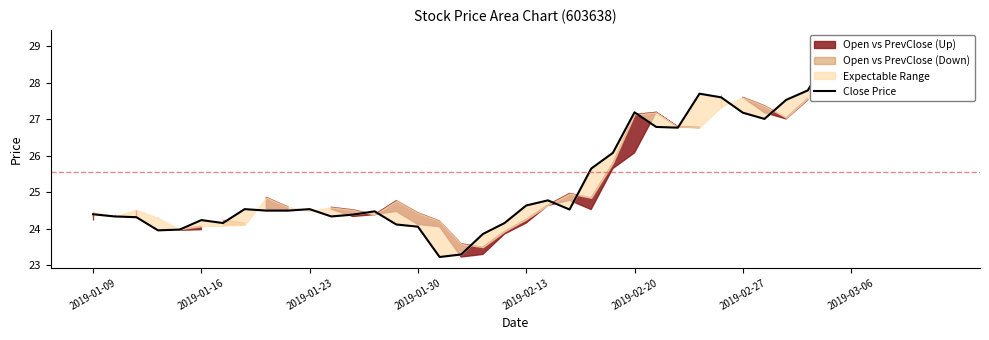

What is the difference between the values at 25 and 33?

0.6